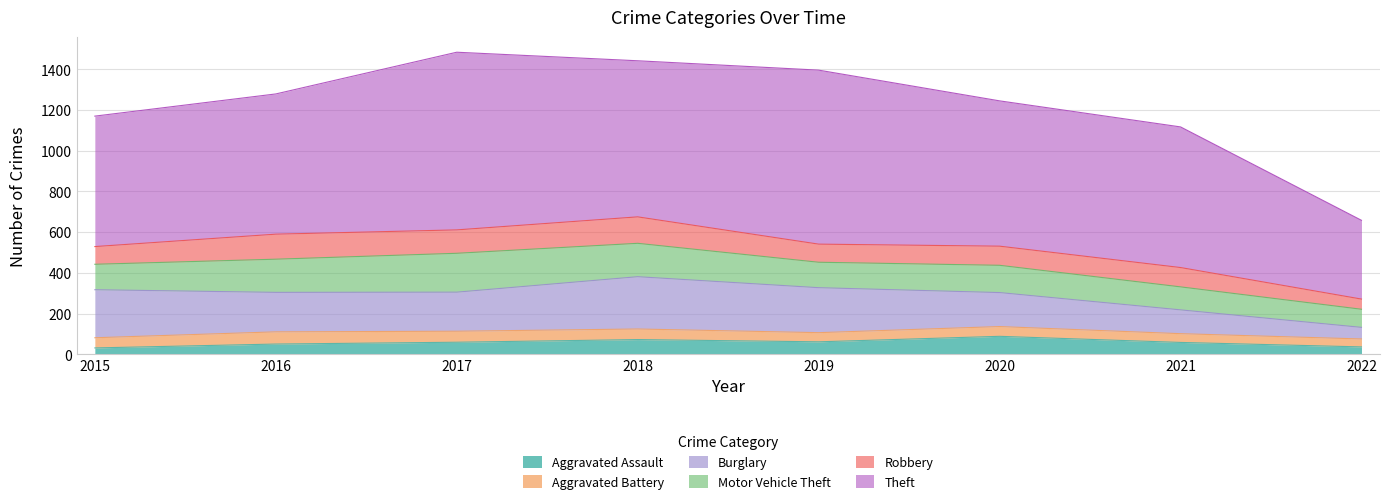

What is the value of the Theft point at the 2nd from the left?

689